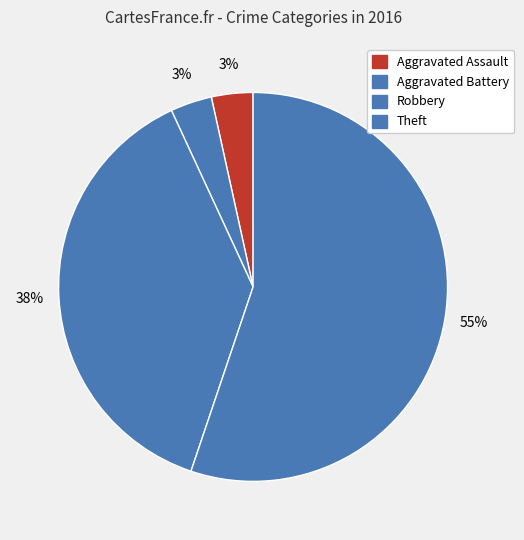

How many slices are in this pie chart?

4